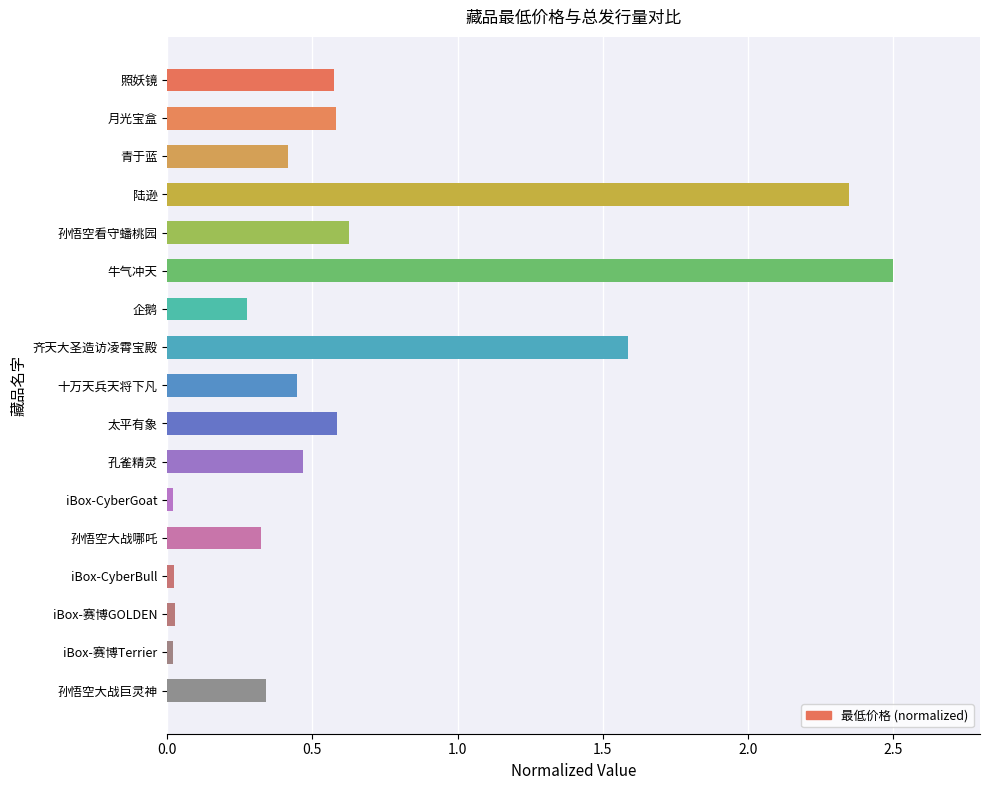

What is the change in value from 陆逊 to 齐天大圣造访凌霄宝殿?

-0.8